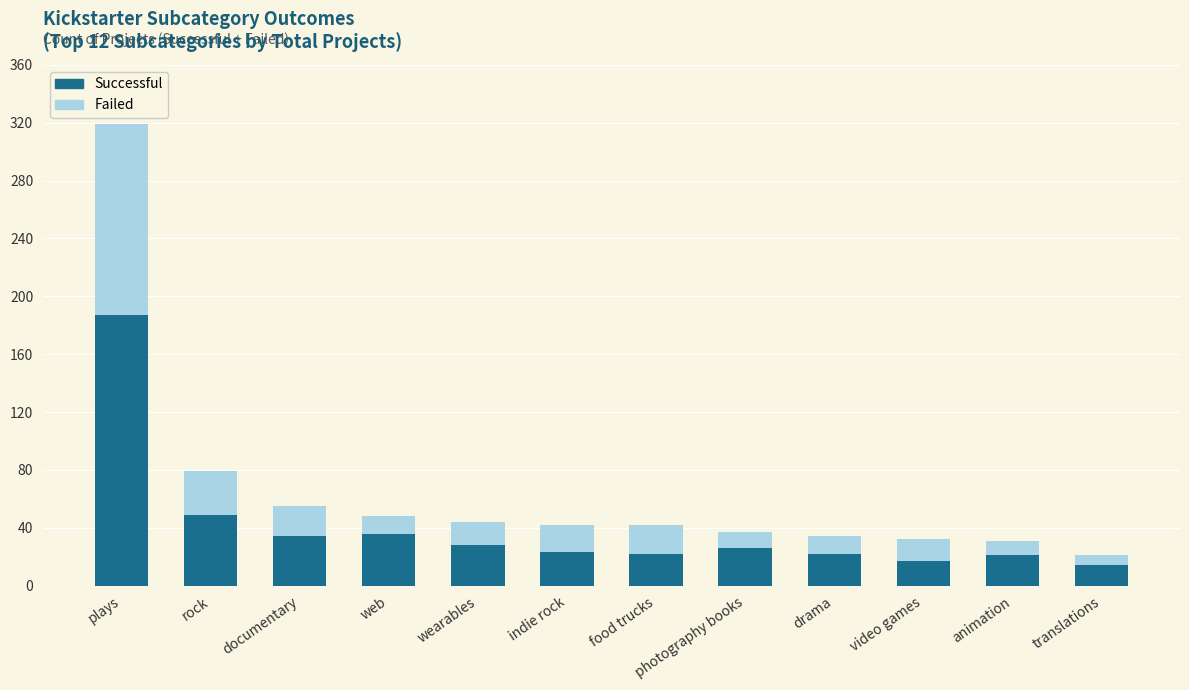

What is the total value across all series at indie rock?

42